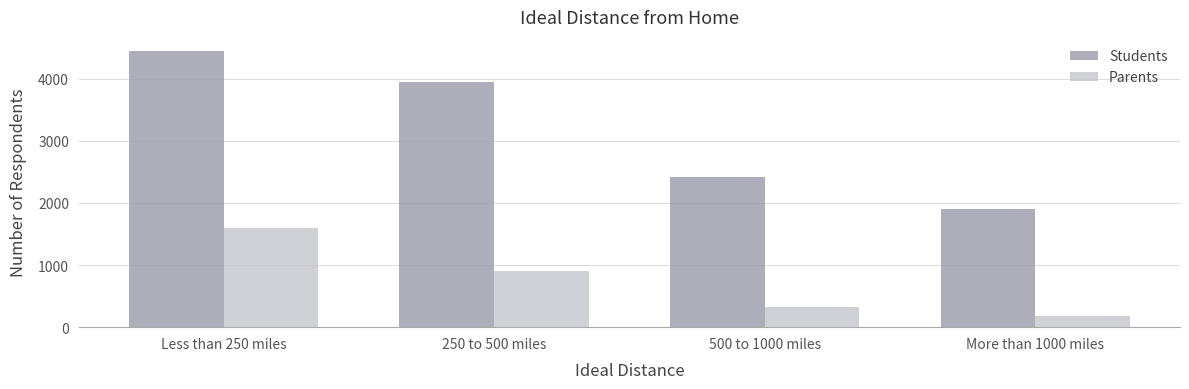

What is the difference between the Students values at 500 to 1000 miles and Less than 250 miles?

2034